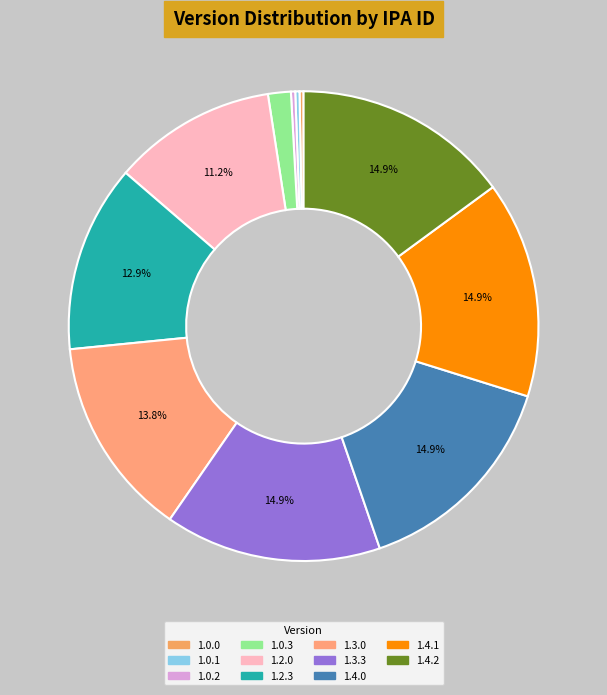

Is it true that 1.4.2 is 15% of the pie?

True